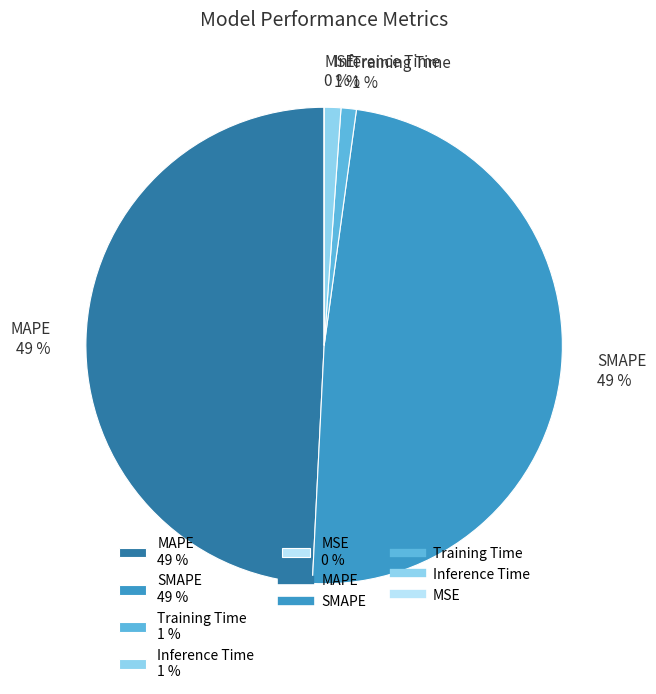

To the nearest percent, what is the difference between the MSE and Inference Time slice percentages?

1%